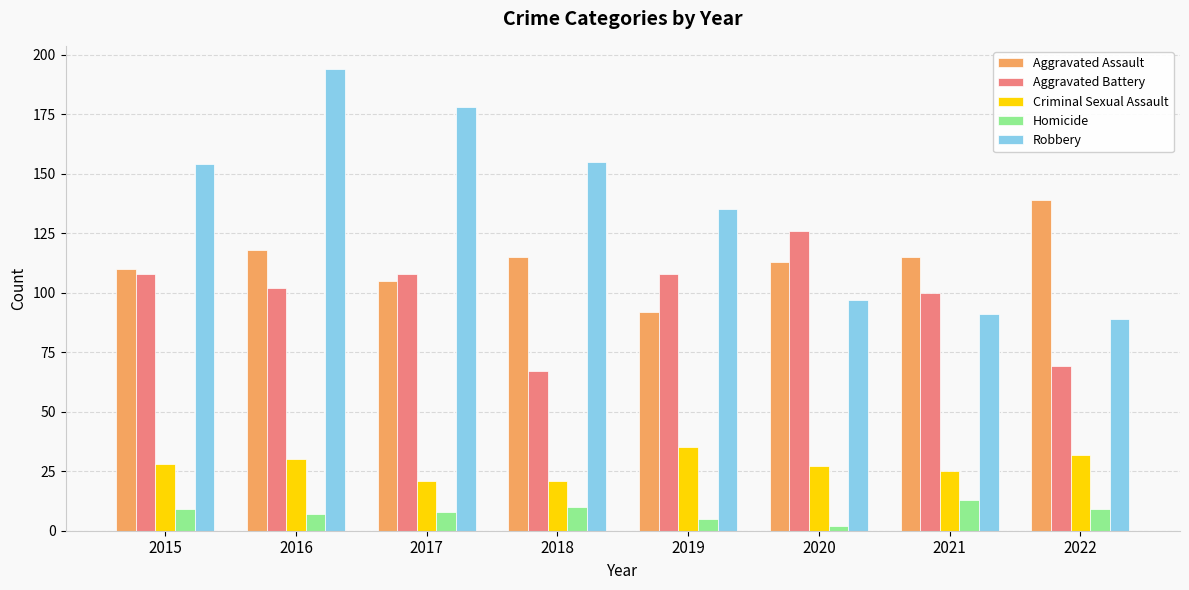

At which label does Homicide reach its peak?

2021